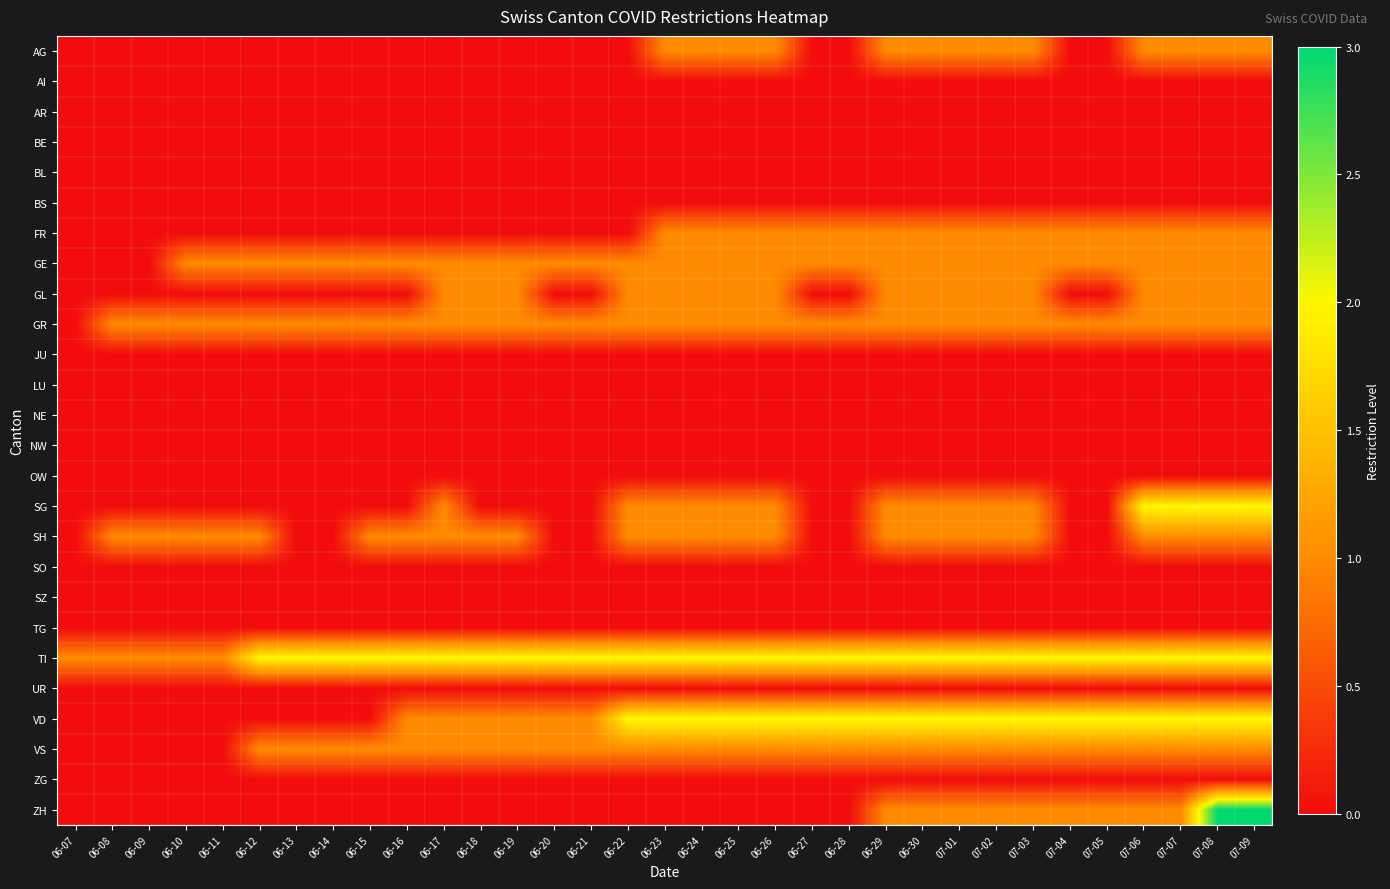

How many data points does each series have?

33